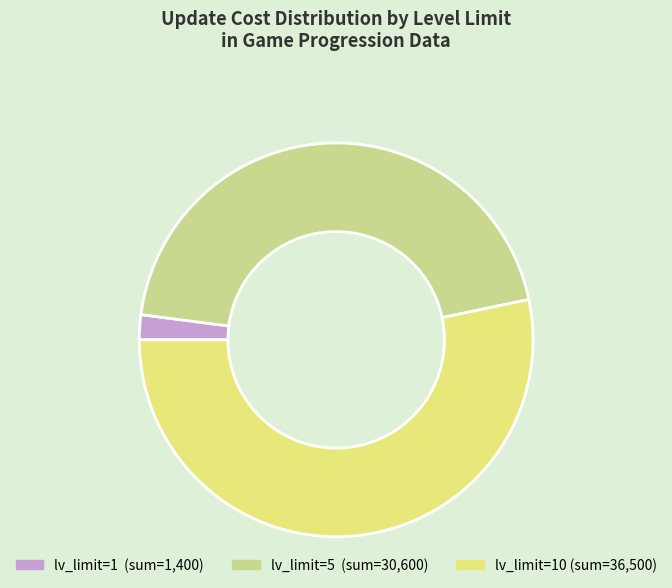

Does any single category account for the majority?

Yes